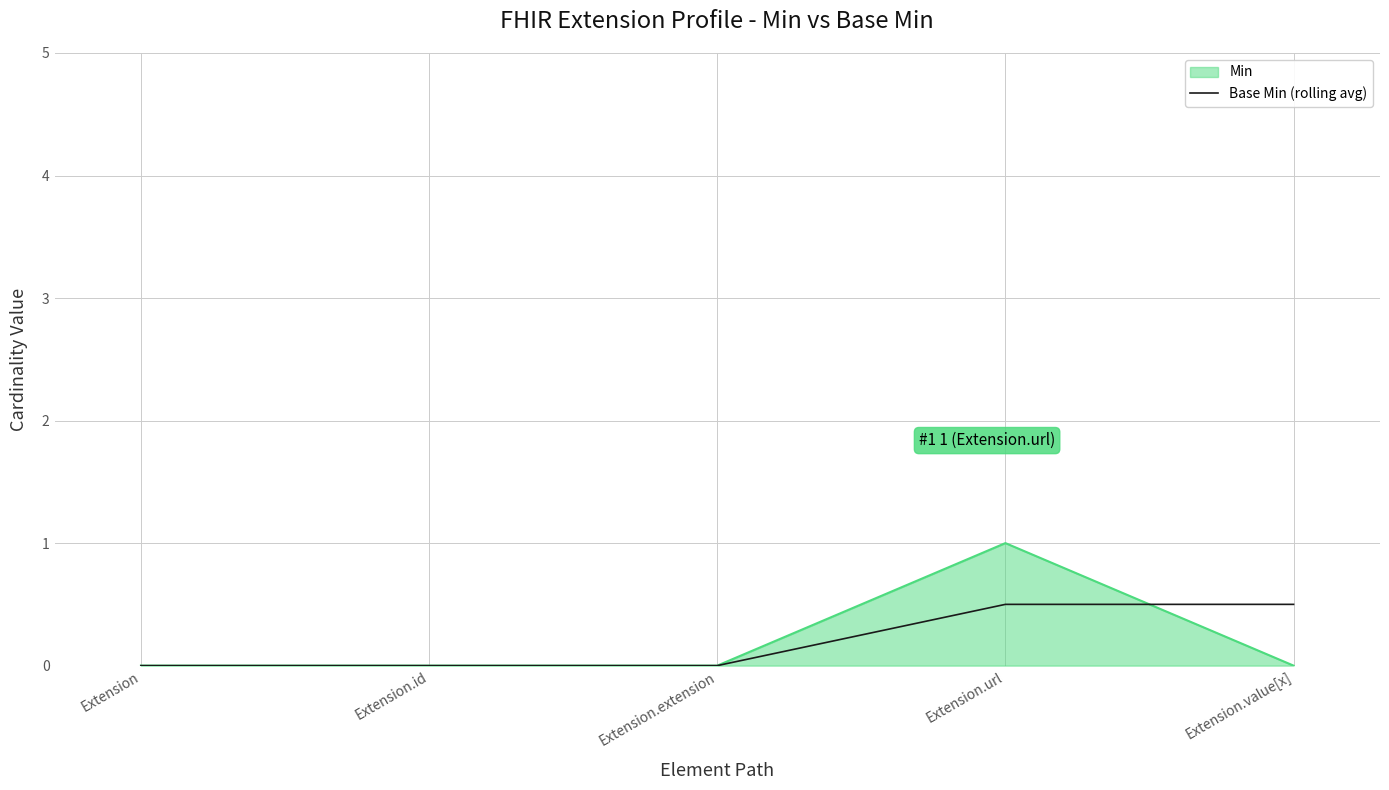

The value of Min at Extension.value[x] is -0.4. True or false?

False